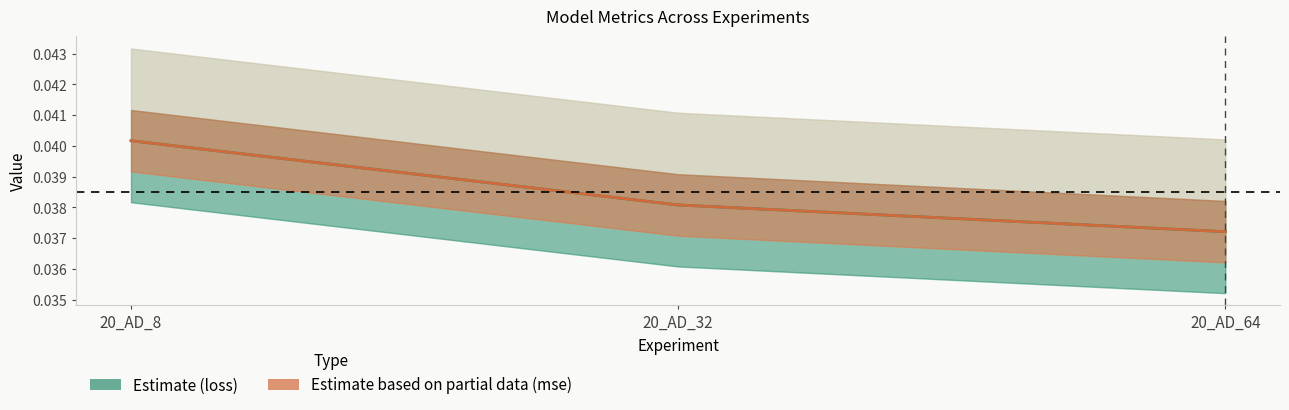

List the series in order of their peak value, highest first.

Estimate based on partial data (mse), Estimate (loss)